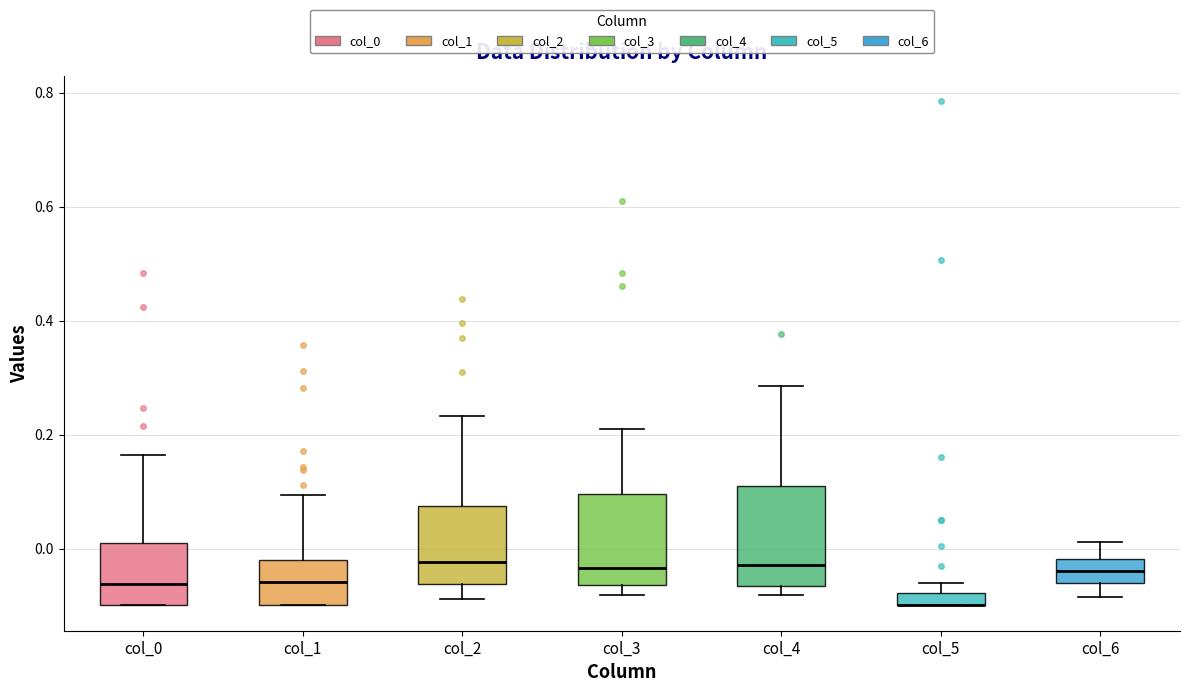

Where does the lower whisker of the box for col_2 end on the y-axis? The values are not printed on the chart, so give them approximately, as read against the axis.

-0.08